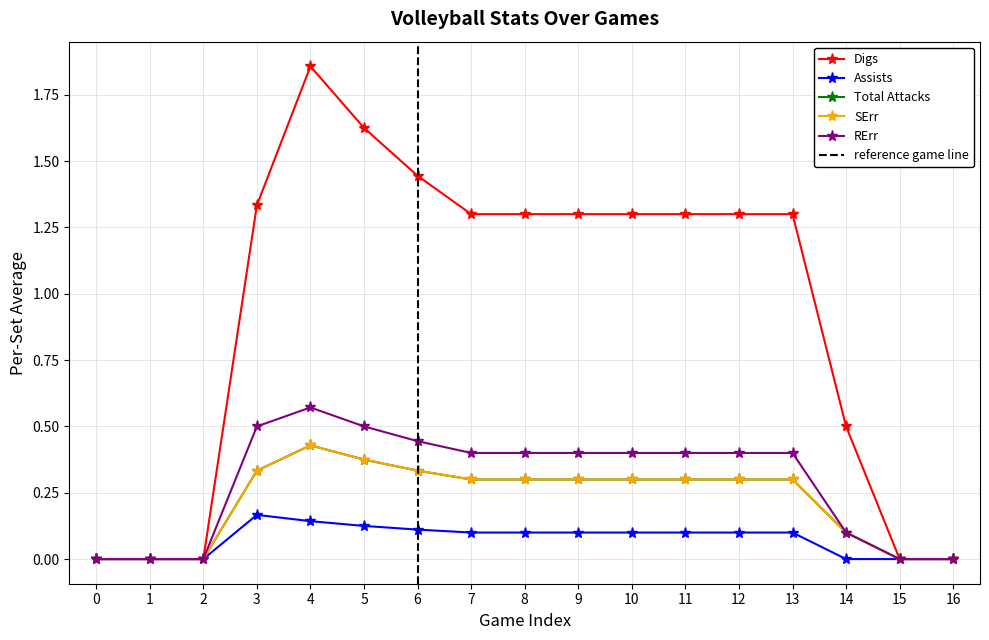

List the series in order of their peak value, highest first.

Digs, RErr, Total Attacks, SErr, Assists